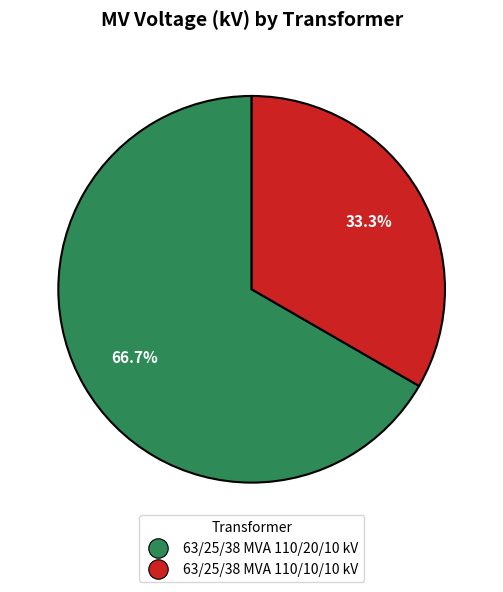

Is 63/25/38 MVA 110/20/10 kV the majority of the pie?

Yes